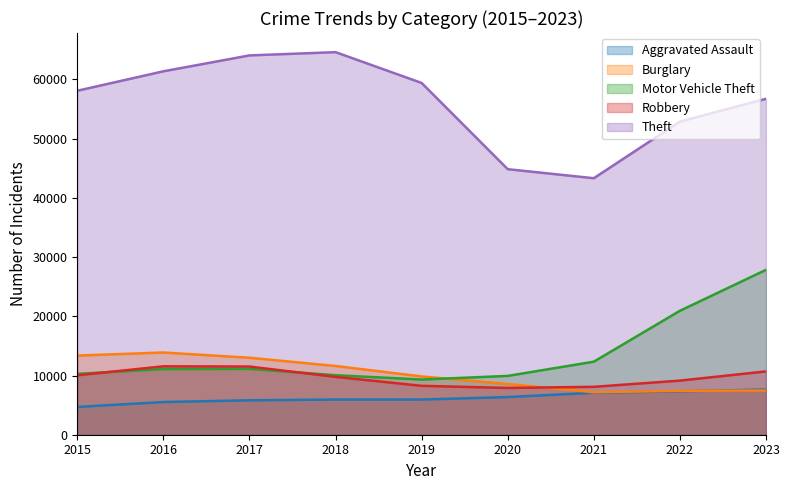

What is the lowest value of the Motor Vehicle Theft series?

9316.7